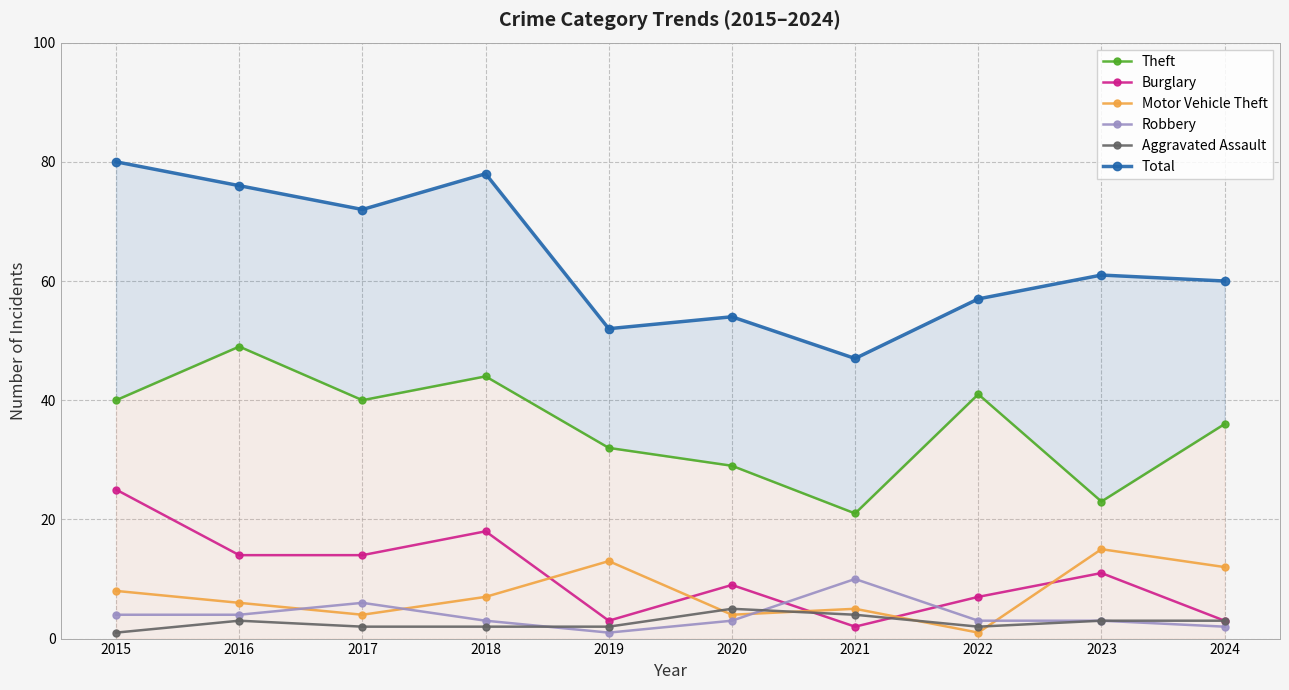

Reading right to left, what are all the values shown in this chart?

Theft: 2024=36	2023=23	2022=41	2021=21	2020=29	2019=32	2018=44	2017=40	2016=49	2015=40
Burglary: 2024=3	2023=11	2022=7	2021=2	2020=9	2019=3	2018=18	2017=14	2016=14	2015=25
Motor Vehicle Theft: 2024=12	2023=15	2022=1	2021=5	2020=4	2019=13	2018=7	2017=4	2016=6	2015=8
Robbery: 2024=2	2023=3	2022=3	2021=10	2020=3	2019=1	2018=3	2017=6	2016=4	2015=4
Aggravated Assault: 2024=3	2023=3	2022=2	2021=4	2020=5	2019=2	2018=2	2017=2	2016=3	2015=1
Total: 2024=60	2023=61	2022=57	2021=47	2020=54	2019=52	2018=78	2017=72	2016=76	2015=80